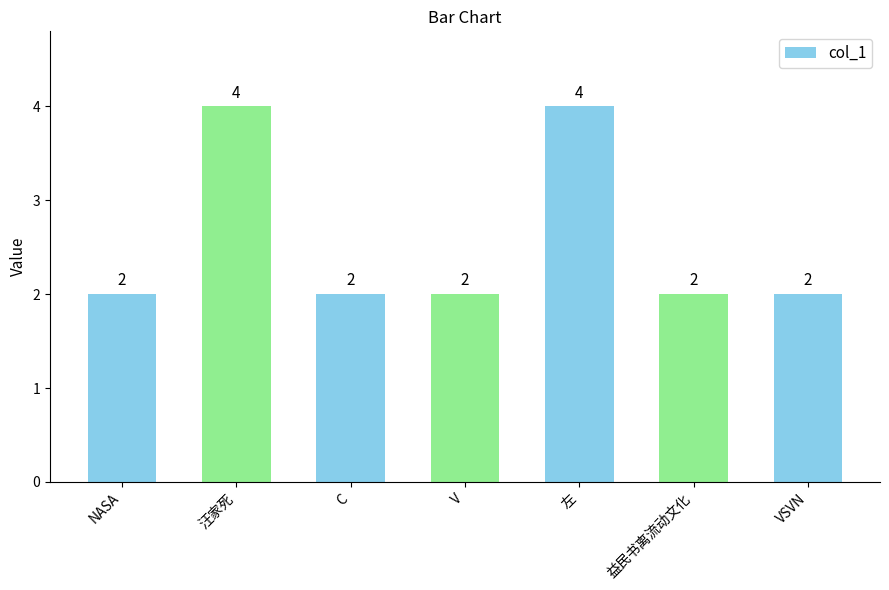

What is the greatest value displayed?

4